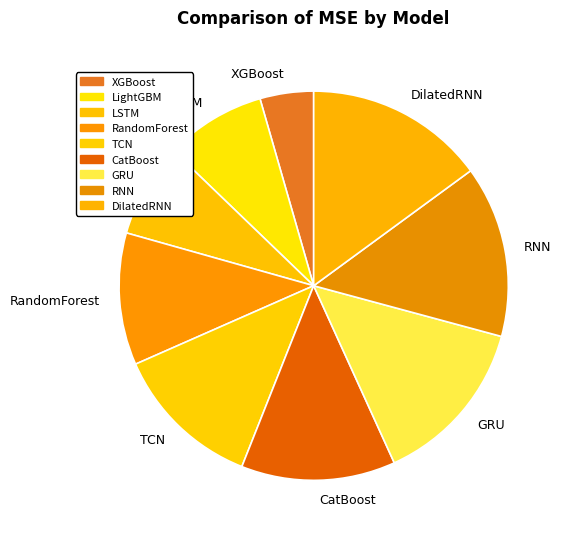

True or false: DilatedRNN accounts for 15% of the total.

True